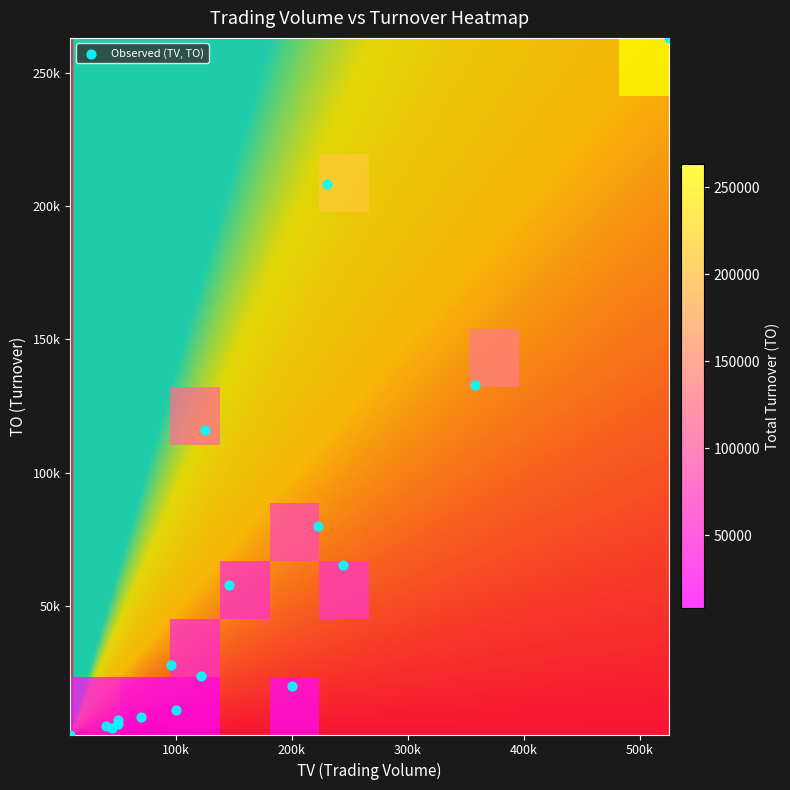

What is the difference between the highest and lowest values at TO?

261340